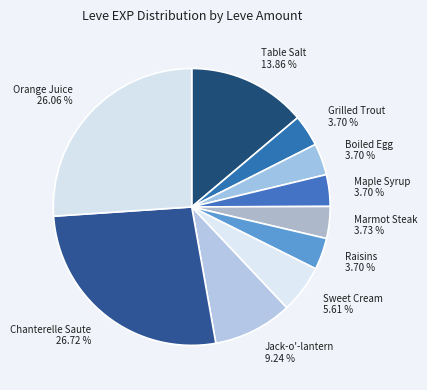

Is Raisins 3.70 % the majority of the pie?

No